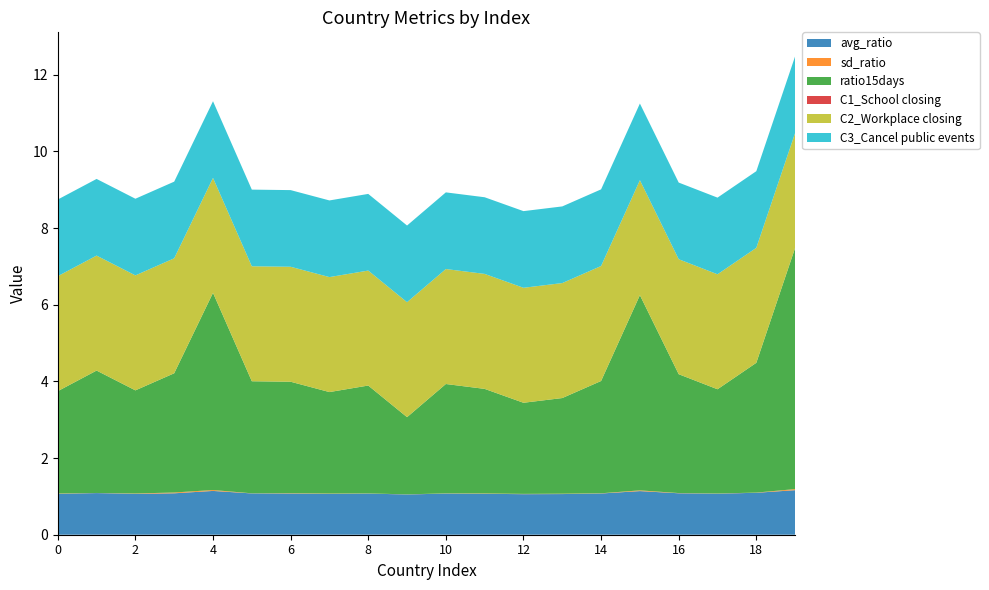

Reading left to right, transcribe all the data shown in this chart.

avg_ratio: Afghanistan=1.1	Albania=1.1	Algeria=1.1	Andorra=1.1	Angola=1.1	Argentina=1.1	Australia=1.1	Austria=1.1	Azerbaijan=1.1	Bahrain=1.1	Bangladesh=1.1	Barbados=1.1	Belarus=1.1	Belgium=1.1	Belize=1.1	Benin=1.1	Bhutan=1.1	Bolivia=1.1	Bosnia and Herzegovina=1.1	Botswana=1.2
sd_ratio: Afghanistan=0.0	Albania=0.0	Algeria=0.0	Andorra=0.0	Angola=0.0	Argentina=0.0	Australia=0.0	Austria=0.0	Azerbaijan=0.0	Bahrain=0.0	Bangladesh=0.0	Barbados=0.0	Belarus=0.0	Belgium=0.0	Belize=0.0	Benin=0.0	Bhutan=0.0	Bolivia=0.0	Bosnia and Herzegovina=0.0	Botswana=0.0
ratio15days: Afghanistan=2.7	Albania=3.2	Algeria=2.7	Andorra=3.1	Angola=5.1	Argentina=2.9	Australia=2.9	Austria=2.6	Azerbaijan=2.8	Bahrain=2.0	Bangladesh=2.9	Barbados=2.7	Belarus=2.4	Belgium=2.5	Belize=2.9	Benin=5.1	Bhutan=3.1	Bolivia=2.7	Bosnia and Herzegovina=3.4	Botswana=6.3
C1_School closing: Afghanistan=0.0	Albania=0.0	Algeria=0.0	Andorra=0.0	Angola=0.0	Argentina=0.0	Australia=0.0	Austria=0.0	Azerbaijan=0.0	Bahrain=0.0	Bangladesh=0.0	Barbados=0.0	Belarus=0.0	Belgium=0.0	Belize=0.0	Benin=0.0	Bhutan=0.0	Bolivia=0.0	Bosnia and Herzegovina=0.0	Botswana=0.0
C2_Workplace closing: Afghanistan=3.0	Albania=3.0	Algeria=3.0	Andorra=3.0	Angola=3.0	Argentina=3.0	Australia=3.0	Austria=3.0	Azerbaijan=3.0	Bahrain=3.0	Bangladesh=3.0	Barbados=3.0	Belarus=3.0	Belgium=3.0	Belize=3.0	Benin=3.0	Bhutan=3.0	Bolivia=3.0	Bosnia and Herzegovina=3.0	Botswana=3.0
C3_Cancel public events: Afghanistan=2.0	Albania=2.0	Algeria=2.0	Andorra=2.0	Angola=2.0	Argentina=2.0	Australia=2.0	Austria=2.0	Azerbaijan=2.0	Bahrain=2.0	Bangladesh=2.0	Barbados=2.0	Belarus=2.0	Belgium=2.0	Belize=2.0	Benin=2.0	Bhutan=2.0	Bolivia=2.0	Bosnia and Herzegovina=2.0	Botswana=2.0